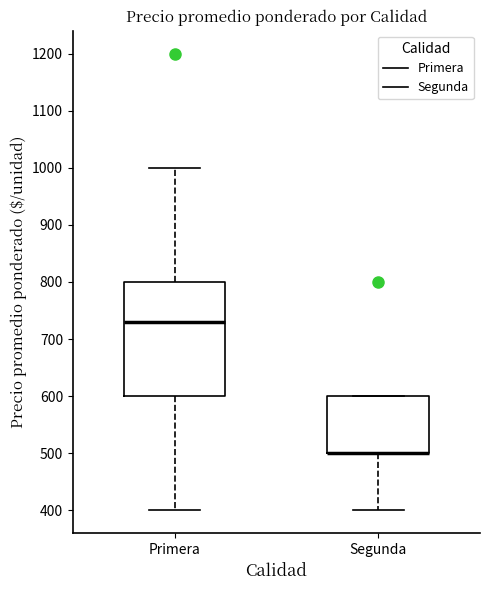

Reading left to right, transcribe this box plot: for each box, give where its median line is, the range the box spans, and where its two whiskers end, as read against the y-axis. The values are not printed on the chart, so give them approximately, as read against the axis.

Primera: median 730, box 600 to 800, whiskers 400 to 1000
Segunda: median 500 (drawn on the box's lower edge), box 500 to 600, whiskers 400 to 600